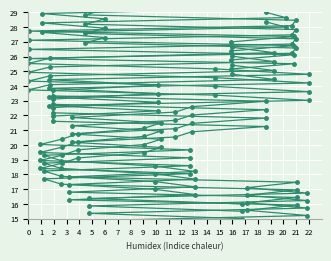

At how many categories does at least one series exceed 20?

29